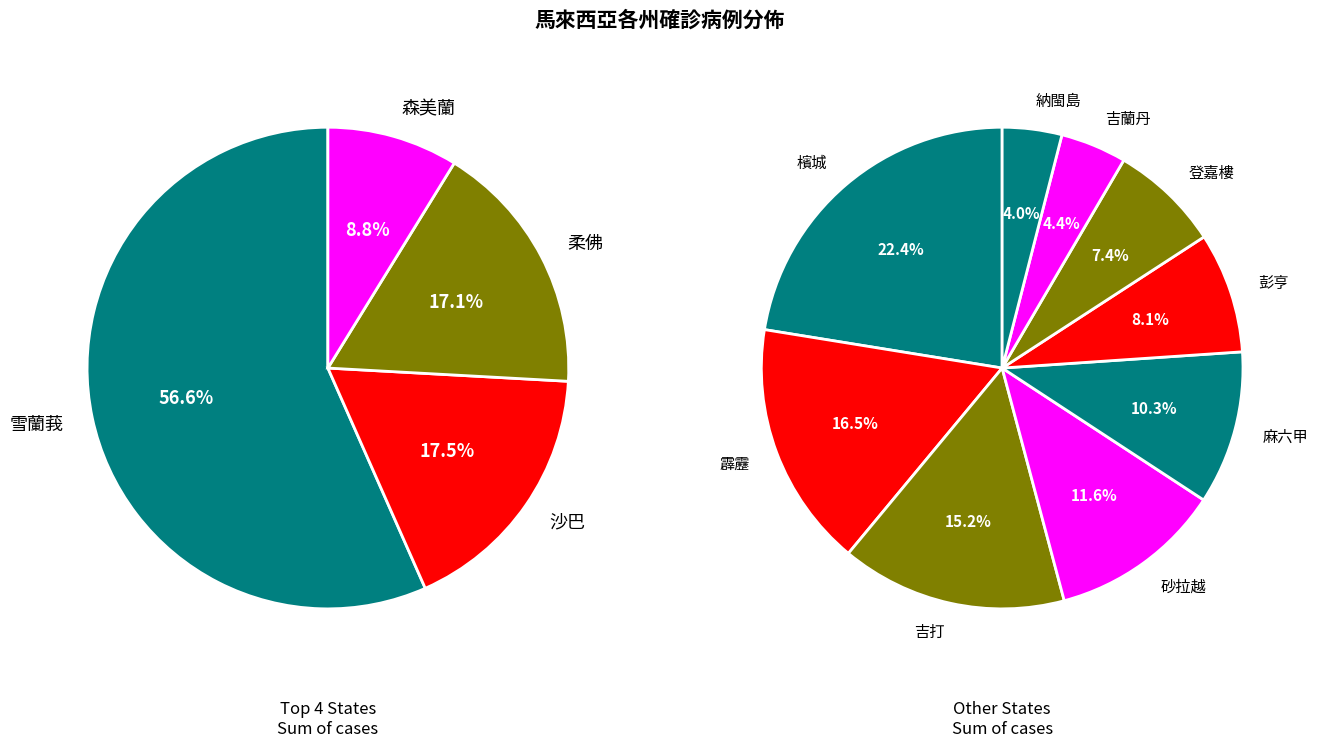

How many slices are in this pie chart?

13